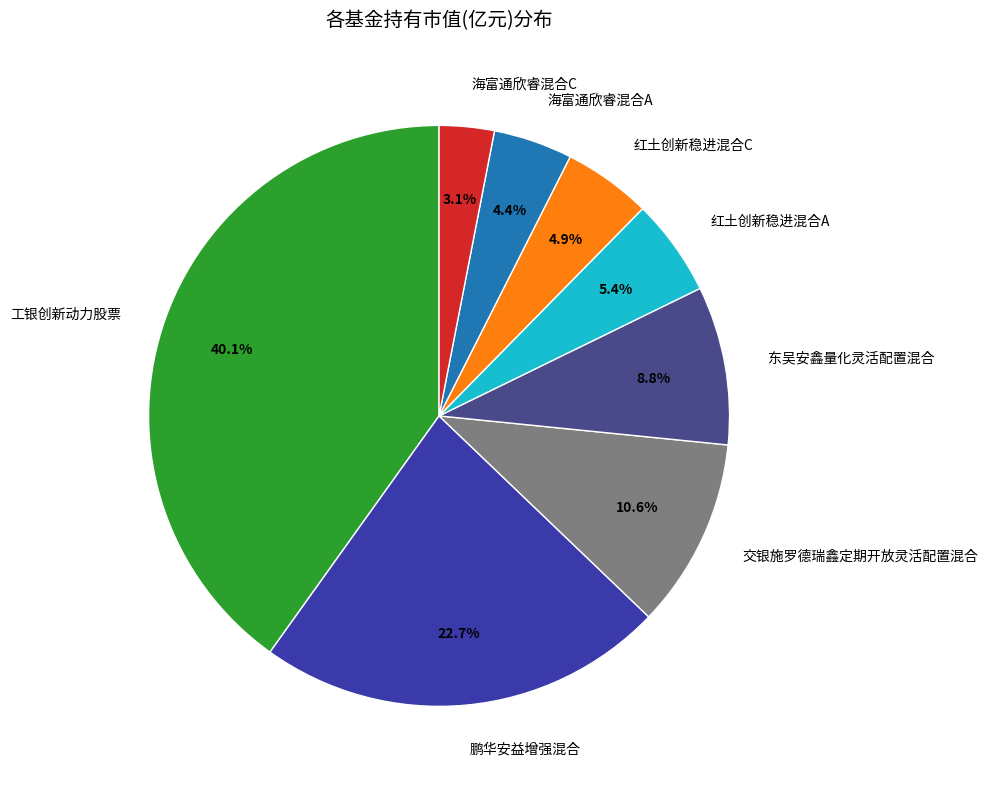

Count the number of slices in the pie.

8